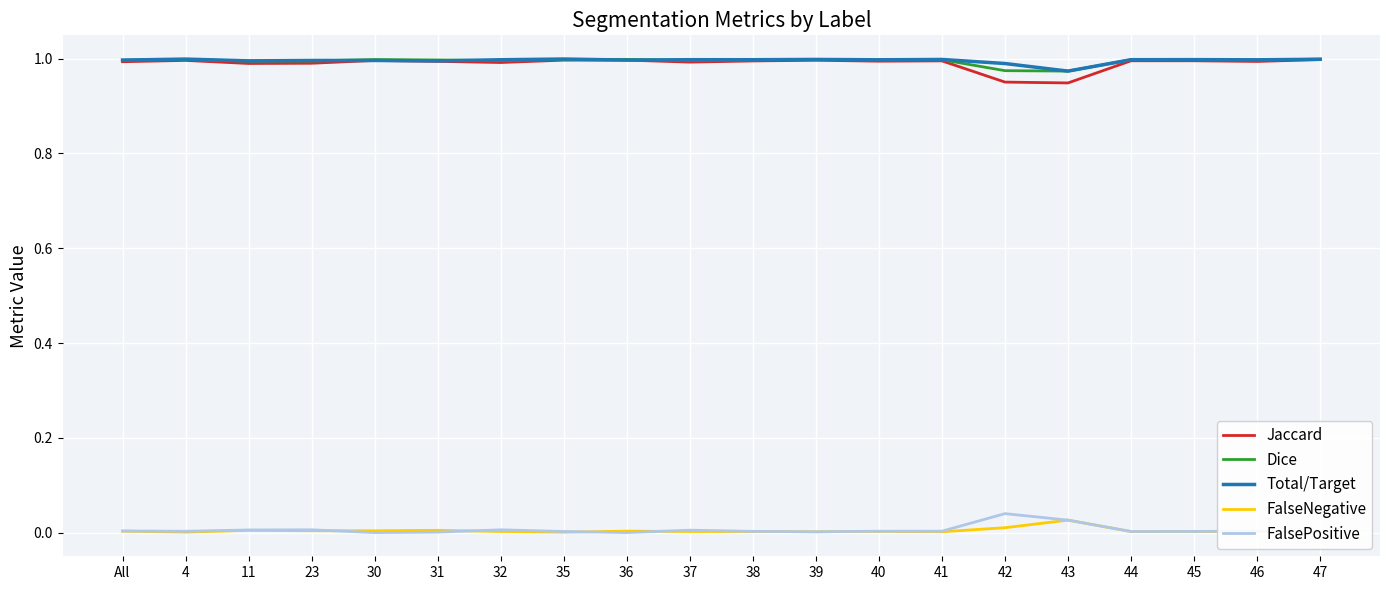

Is the value of Dice at 35 greater than the value of FalsePositive at 41?

Yes